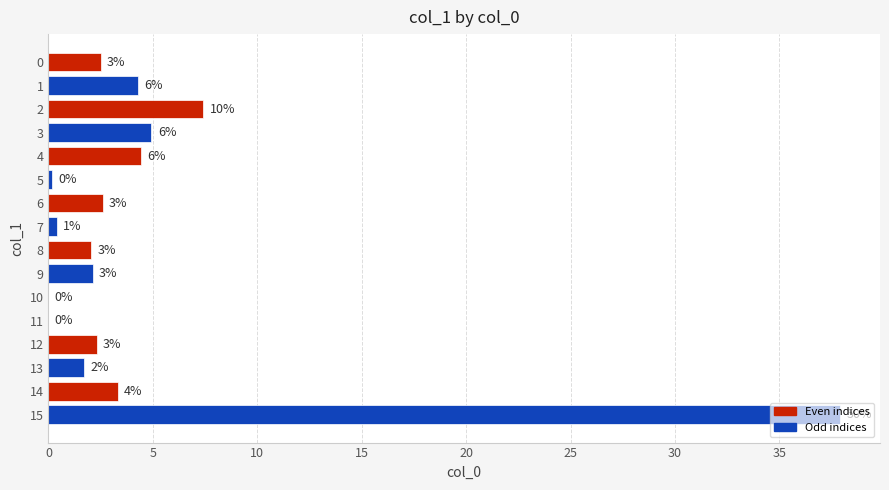

How many categories are shown in the chart?

16